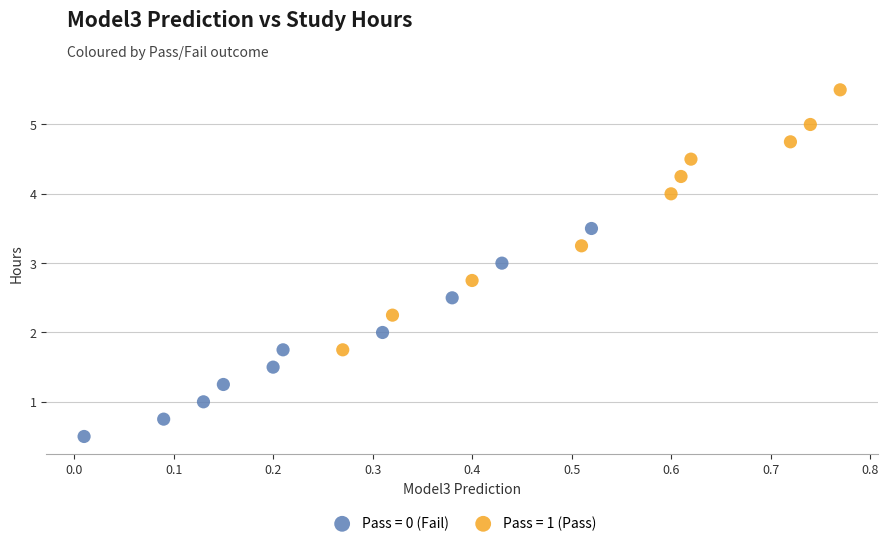

What are all the series names shown in the legend?

Pass = 0 (Fail), Pass = 1 (Pass)